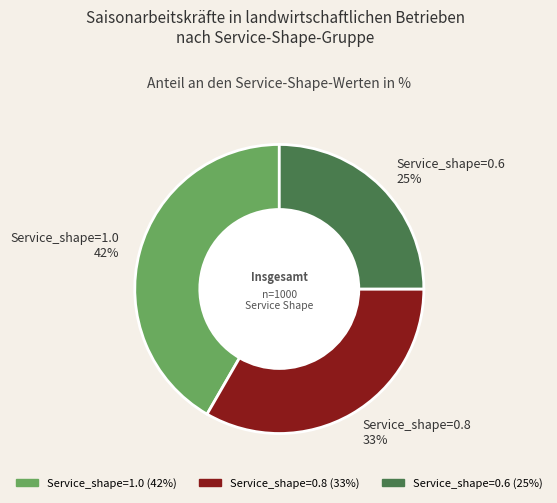

Rank the categories by value from highest to lowest.

Service_shape=1.0, Service_shape=0.8, Service_shape=0.6